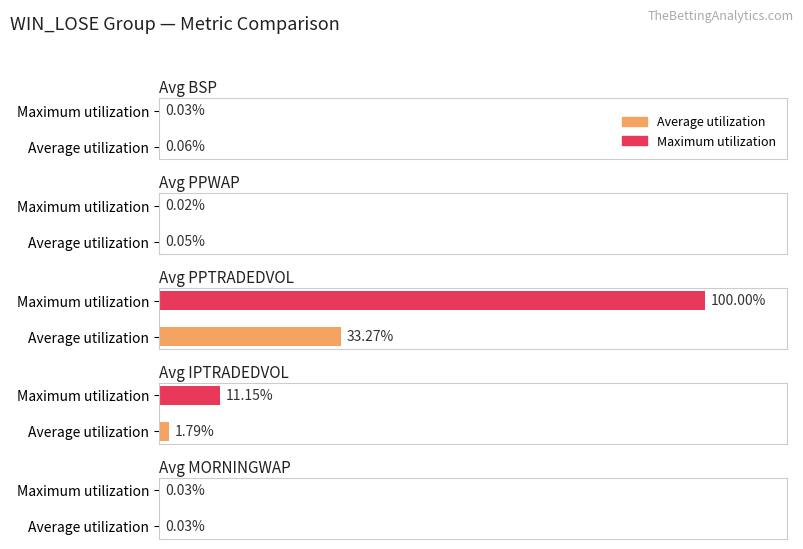

Are the bars grouped side by side (vs. stacked)?

Yes